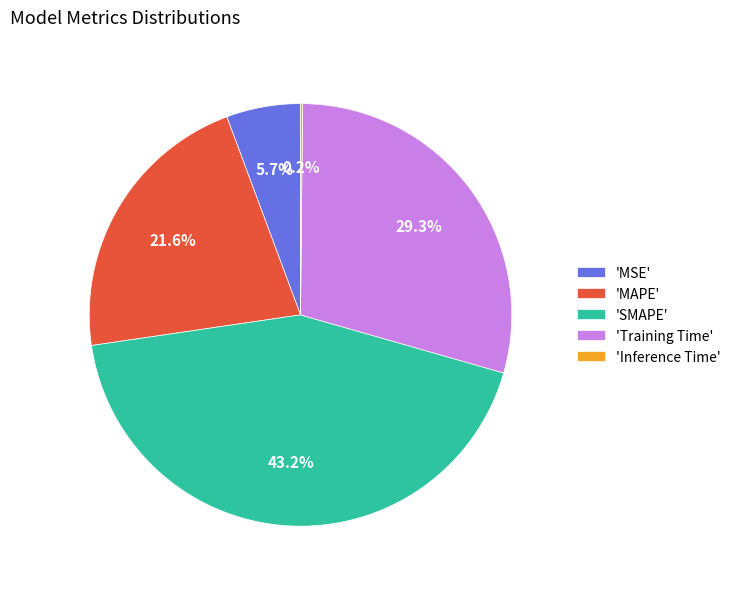

What is the largest slice in the pie chart?

'SMAPE'